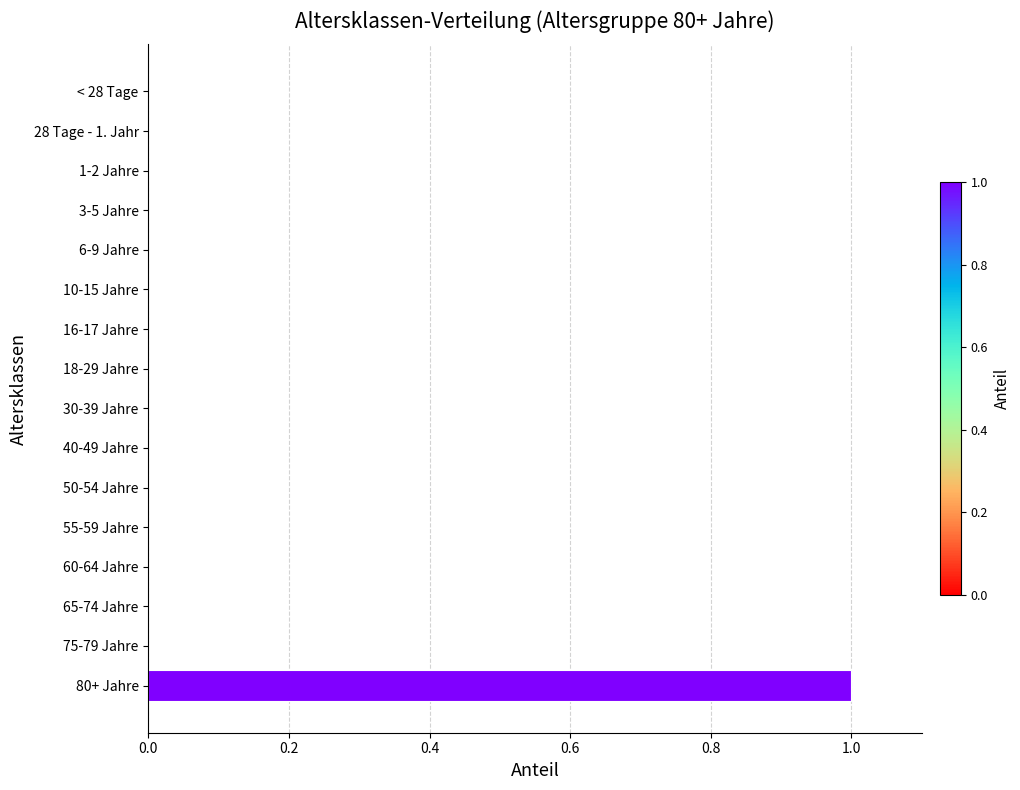

Which category has the highest value across all series?

80+ Jahre